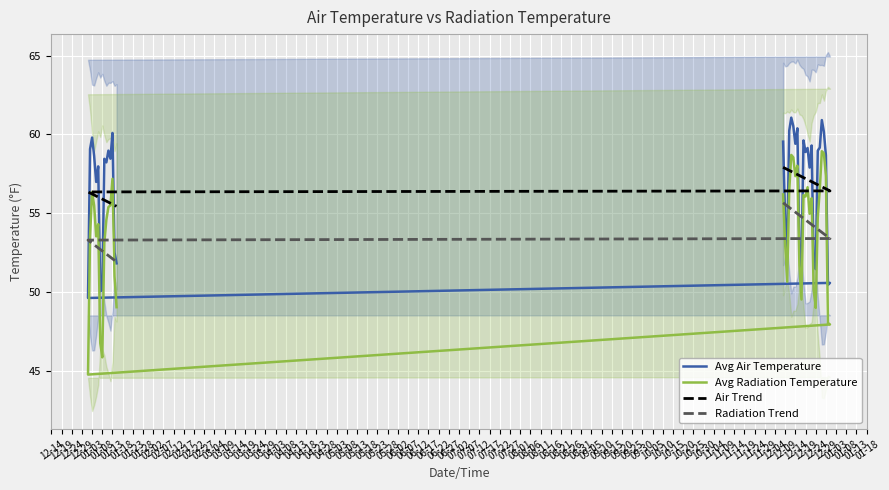

True or false: Avg Radiation Temperature has more than 0 points higher than both neighbors.

True